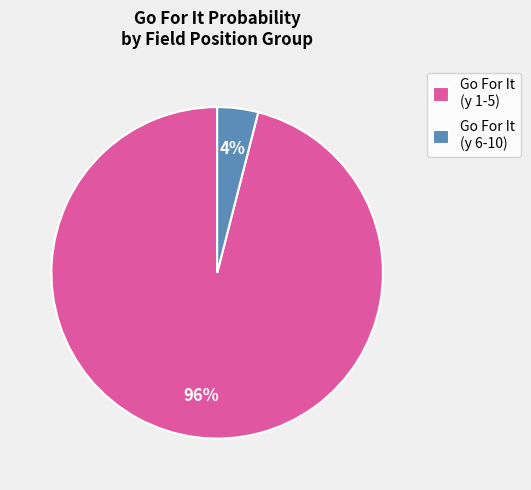

Count the number of slices in the pie.

2